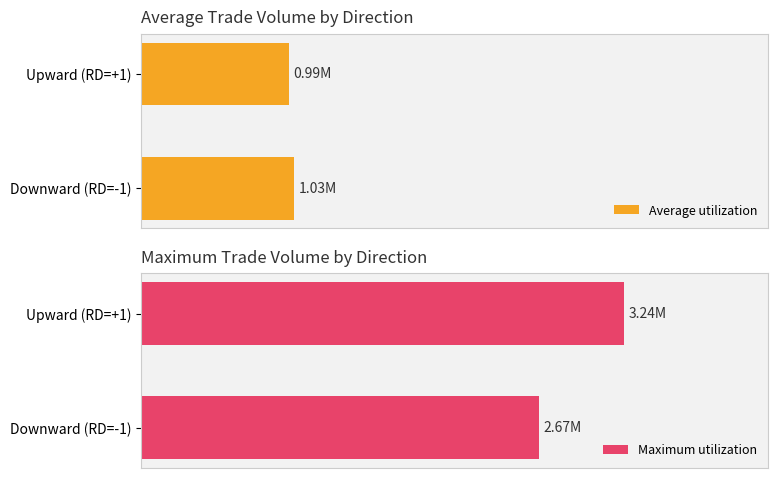

True or false: Average utilization has a value of 84786 at 25.

False